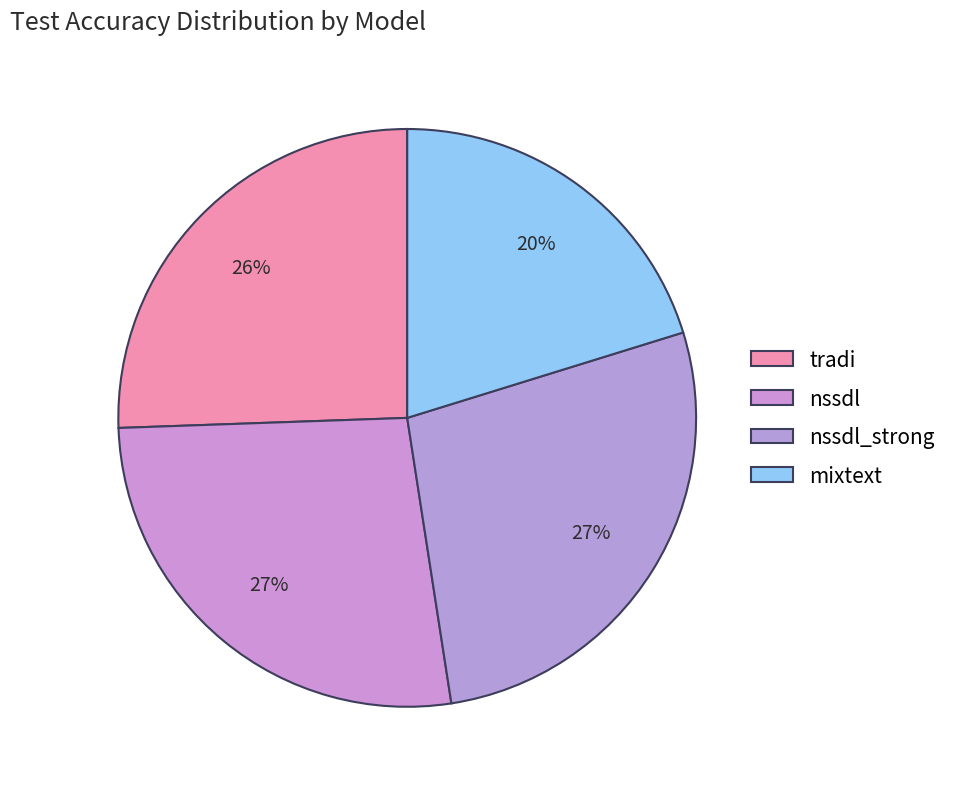

How many segments does this pie chart have?

4